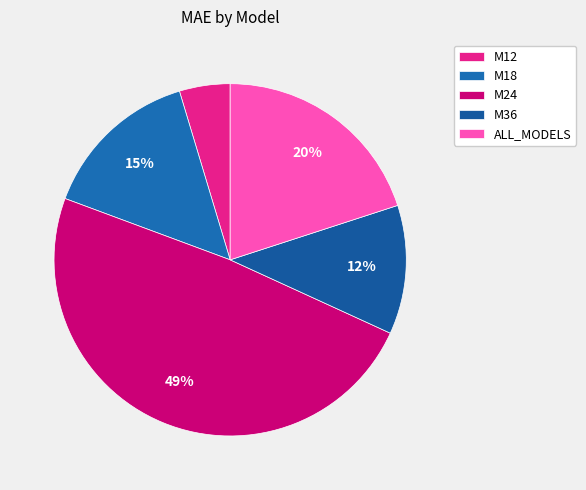

How many slices are in this pie chart?

5